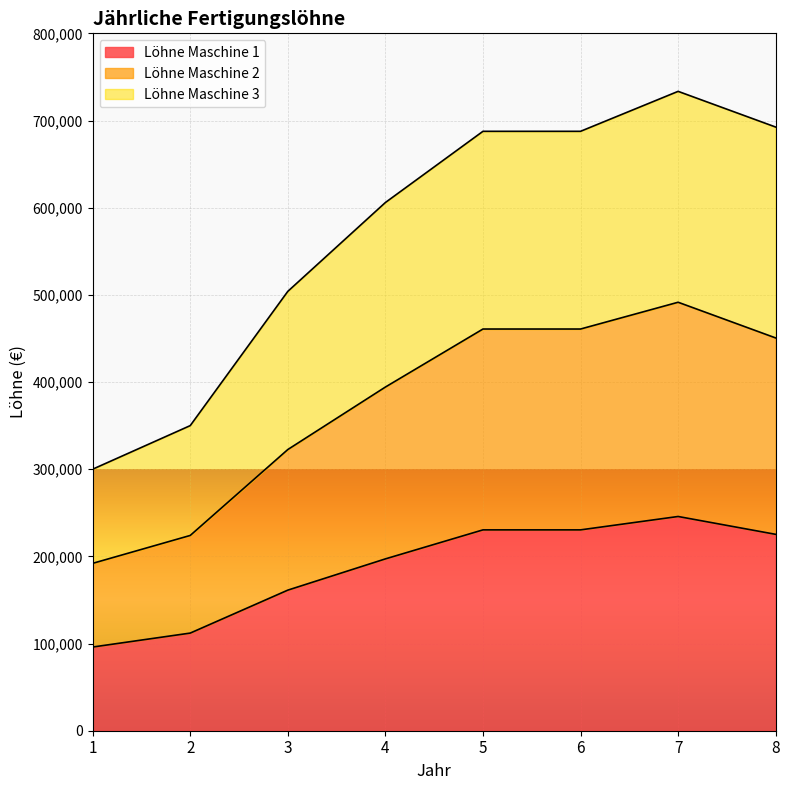

How many lines are shown in the chart?

3